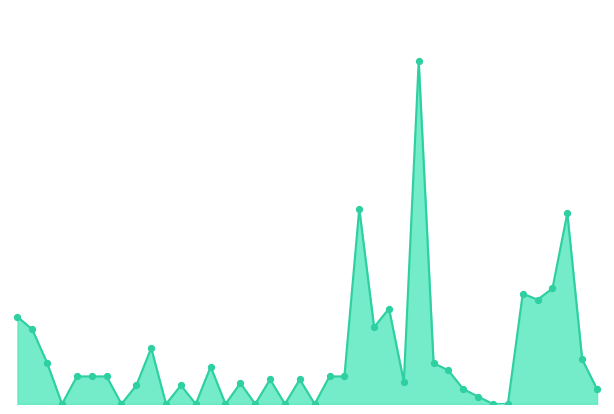

Does the chart have visible grid lines?

No